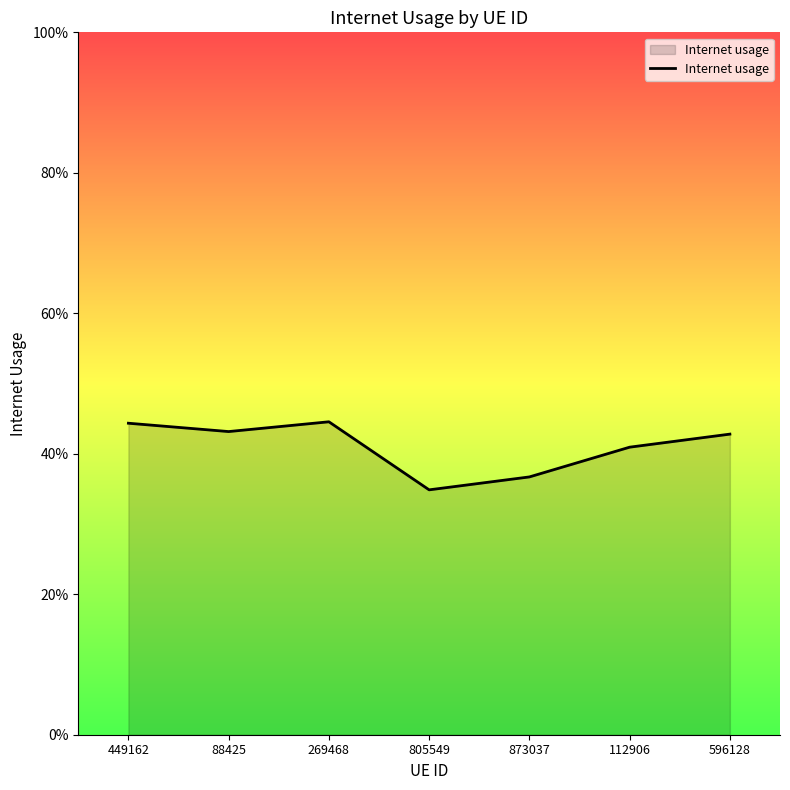

The chart shows a value of 0.6 at 596128. True or false?

False